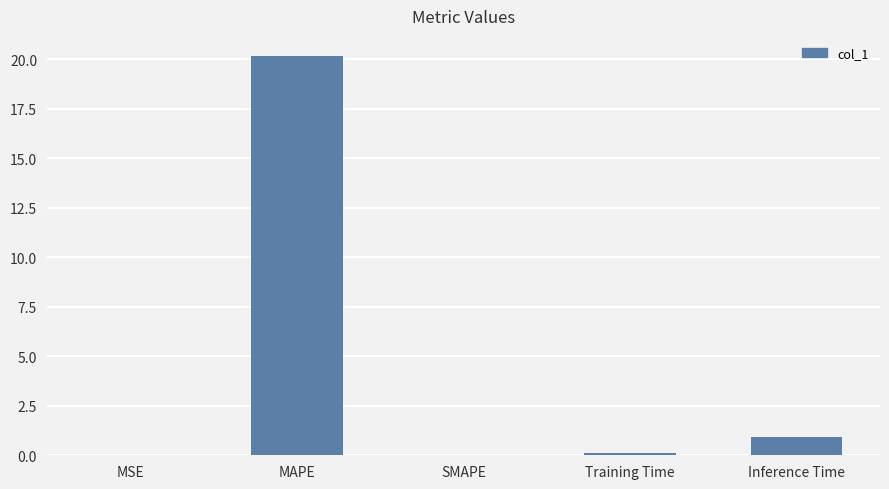

How many distinct data groups are displayed?

1